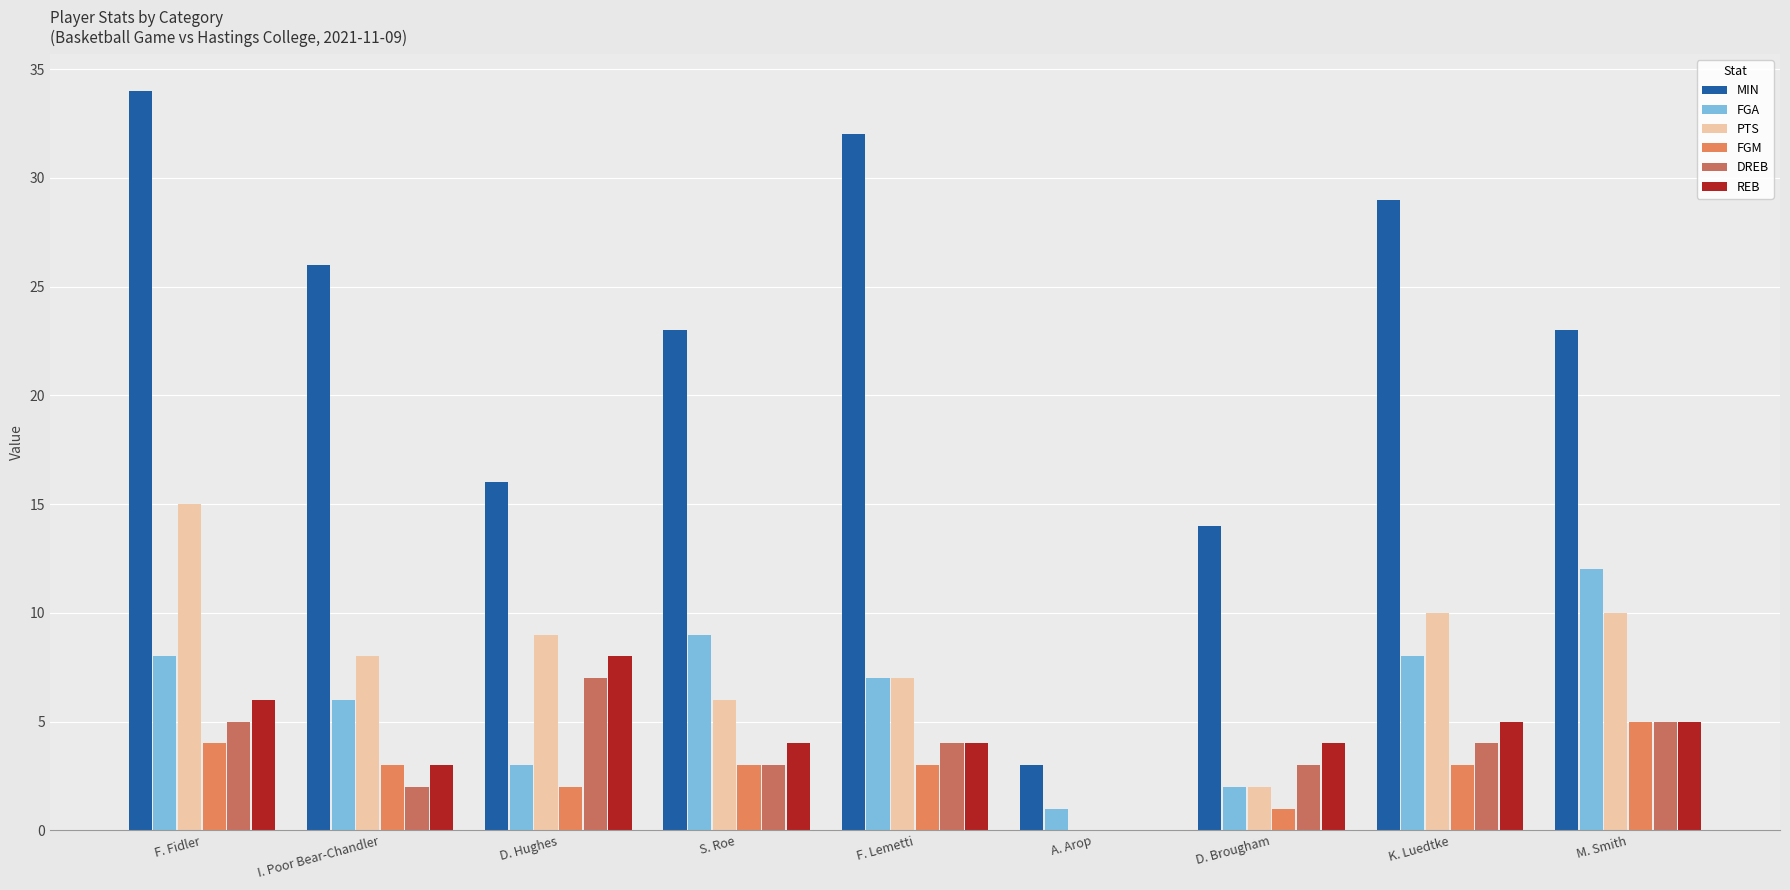

What is the label of the 1st bar from the right?

M. Smith